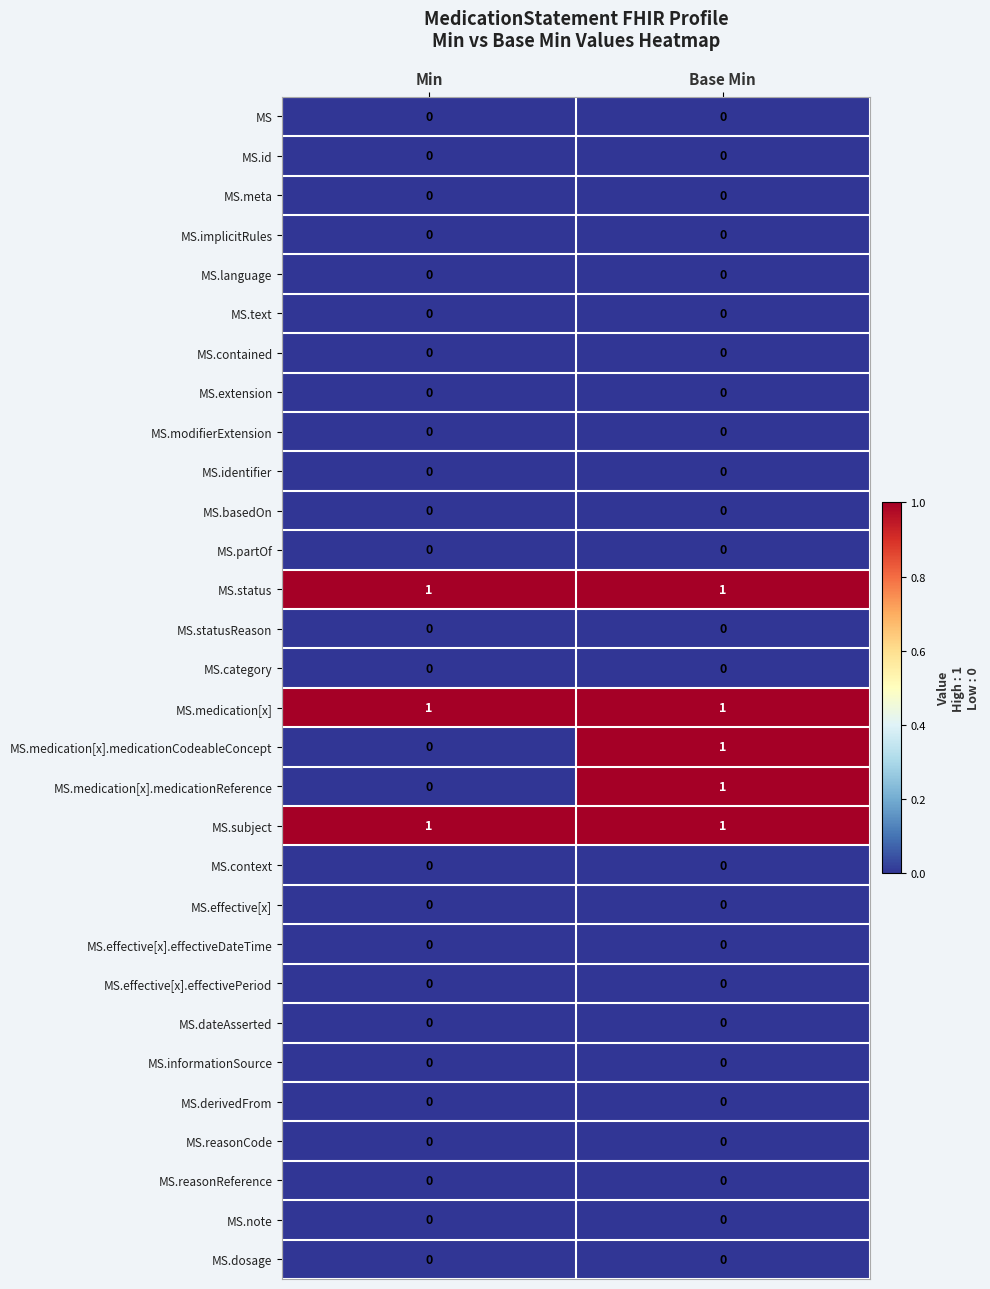

How many categories are shown in the chart?

2